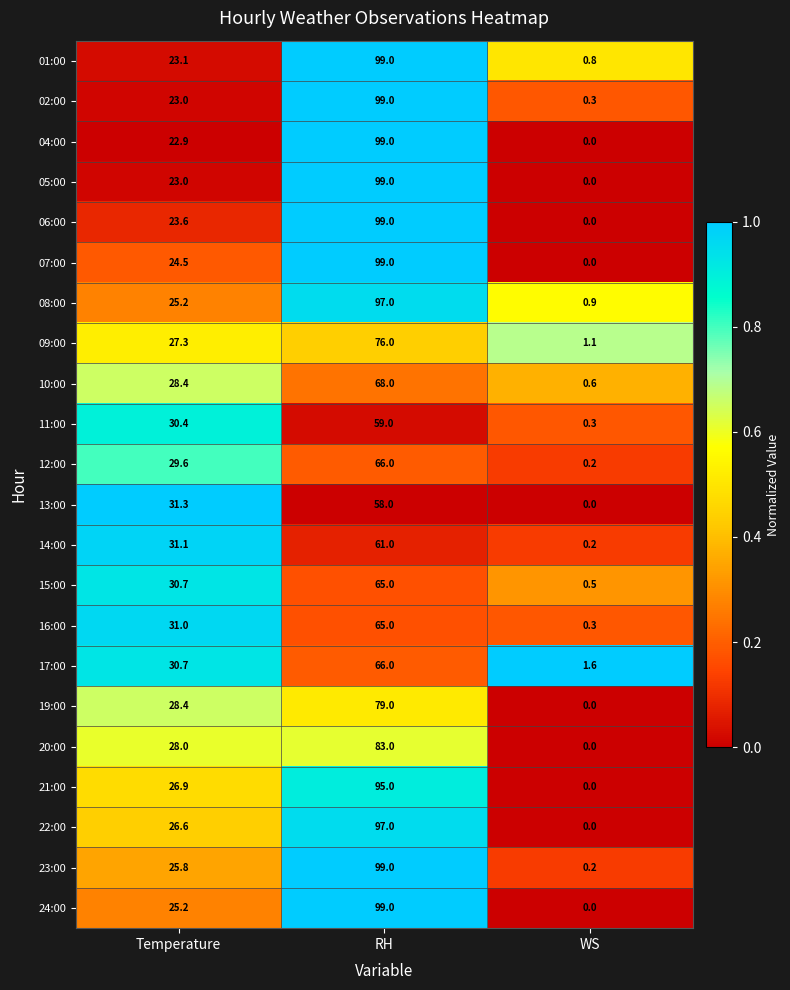

The 19:00 series shows 28.4 at Temperature. True or false?

True